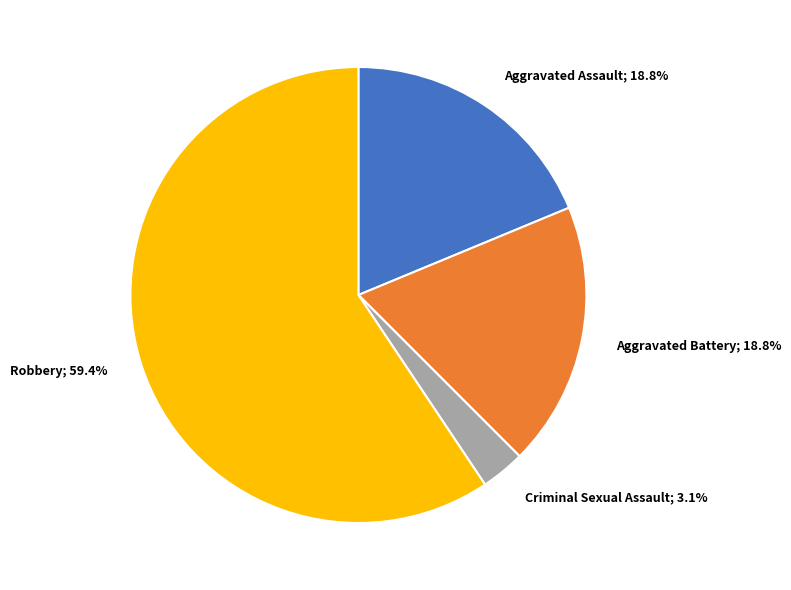

Is there any slice that represents more than half of the pie?

Yes